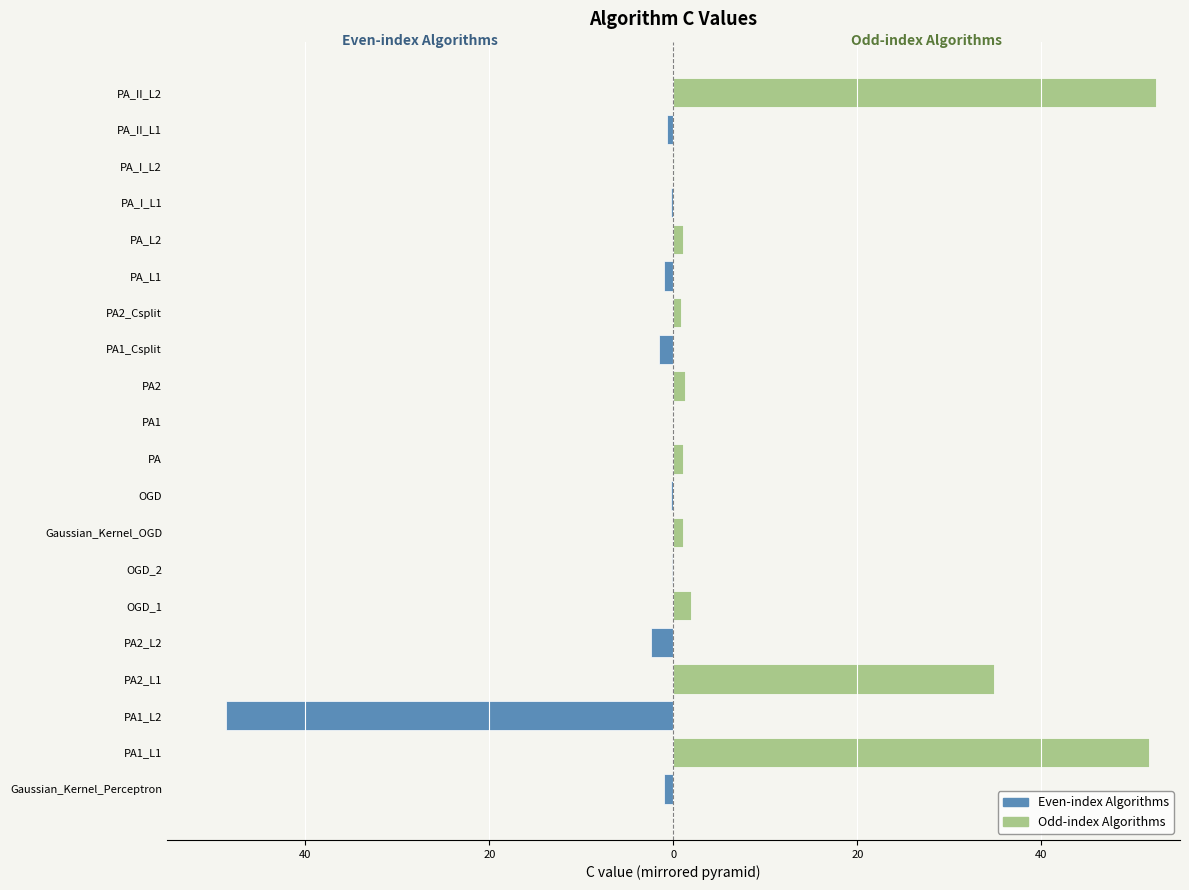

How many bars are there in each group?

2